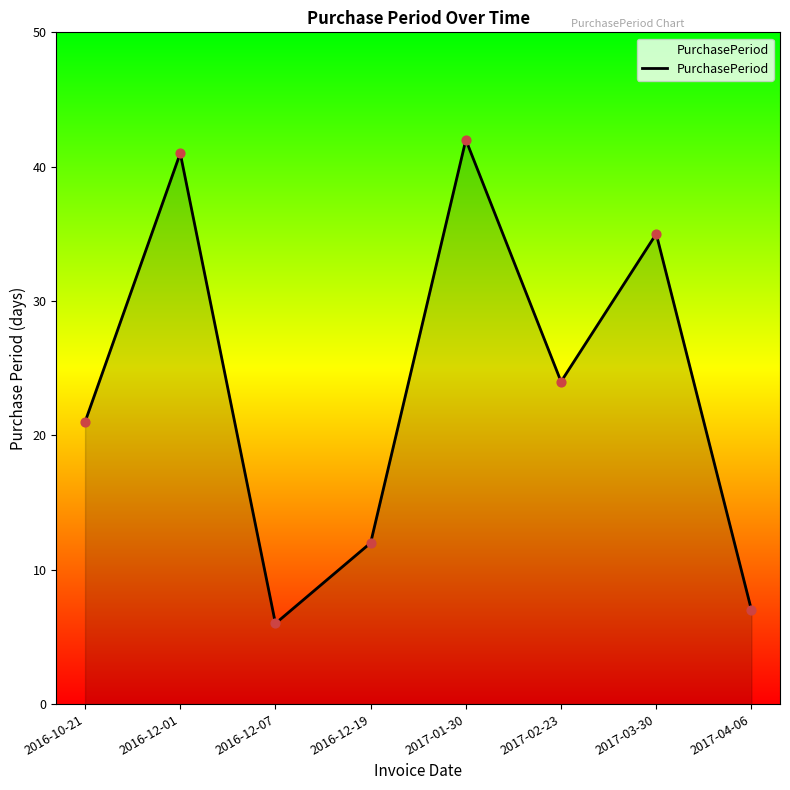

Approximately how many times larger is the value at 2016-12-19 compared to 2017-02-23?

0.5